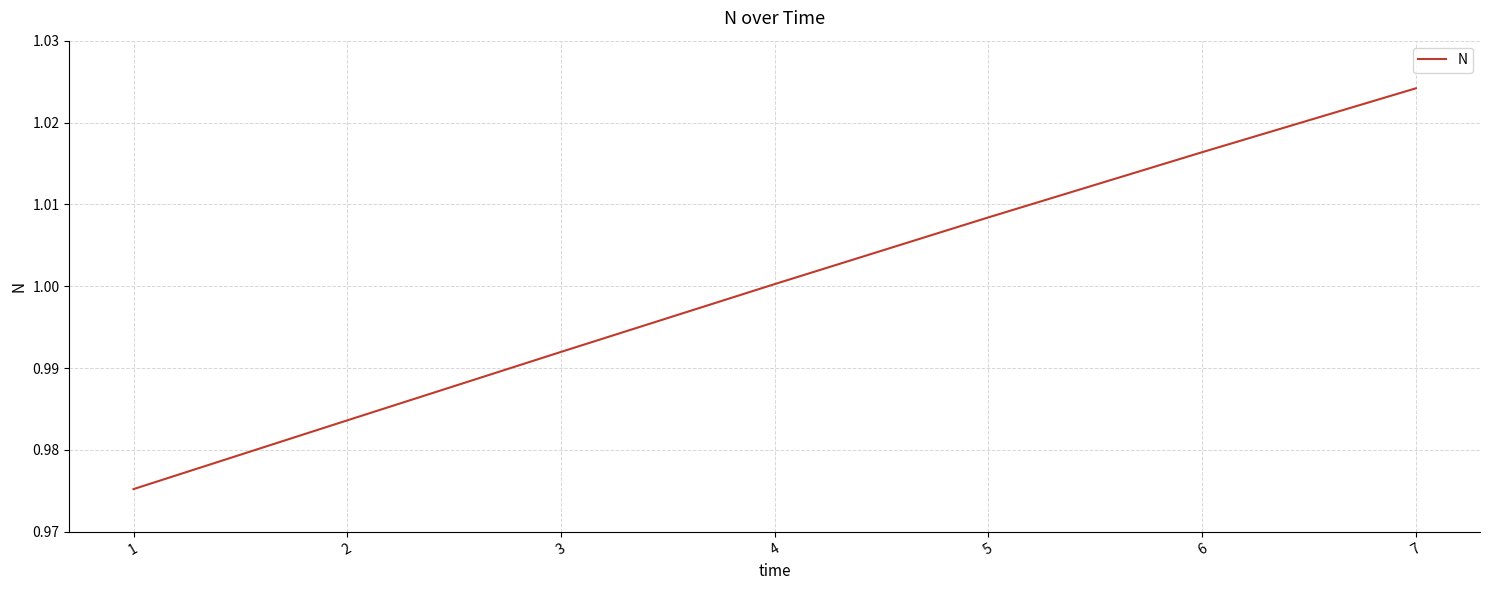

At which category does the chart reach its peak across all series?

7